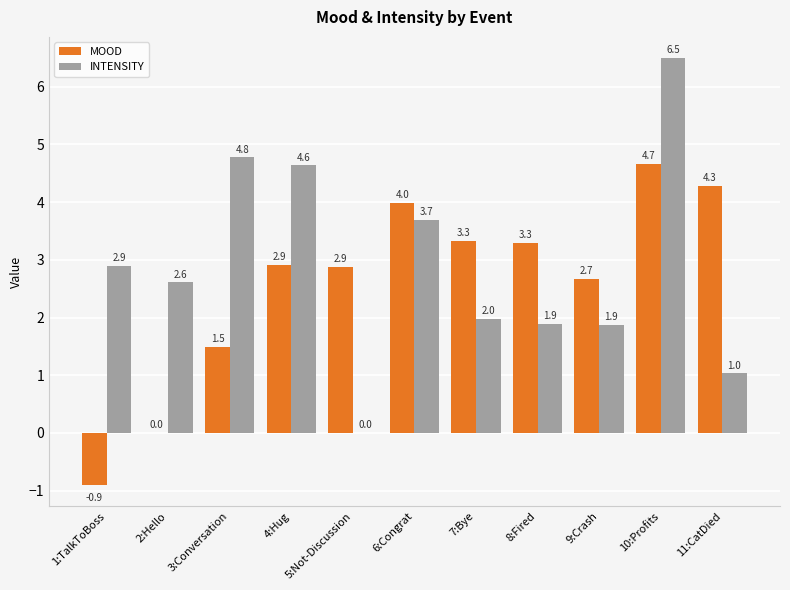

Is the value of INTENSITY at 4:Hug greater than the value of MOOD at 10:Profits?

No